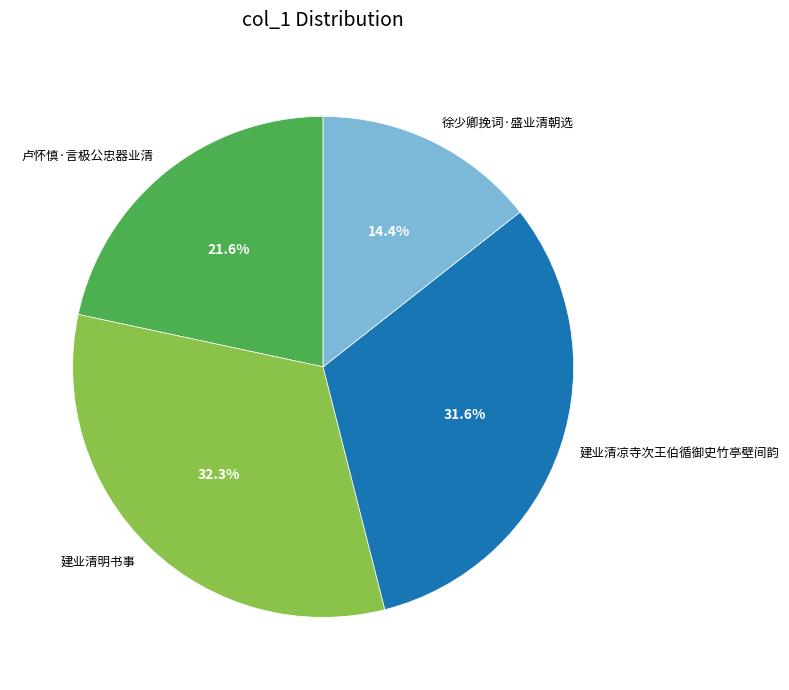

Between 建业清凉寺次王伯循御史竹亭壁间韵 and 徐少卿挽词·盛业清朝选, which is larger?

建业清凉寺次王伯循御史竹亭壁间韵